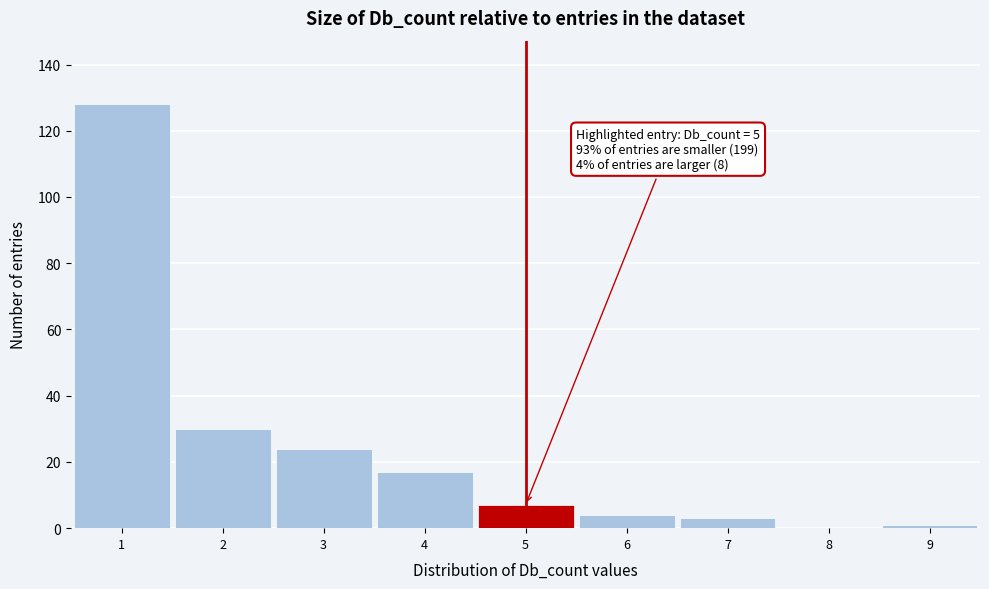

Which range on the x-axis has the tallest bar?

0.5 to 1.5